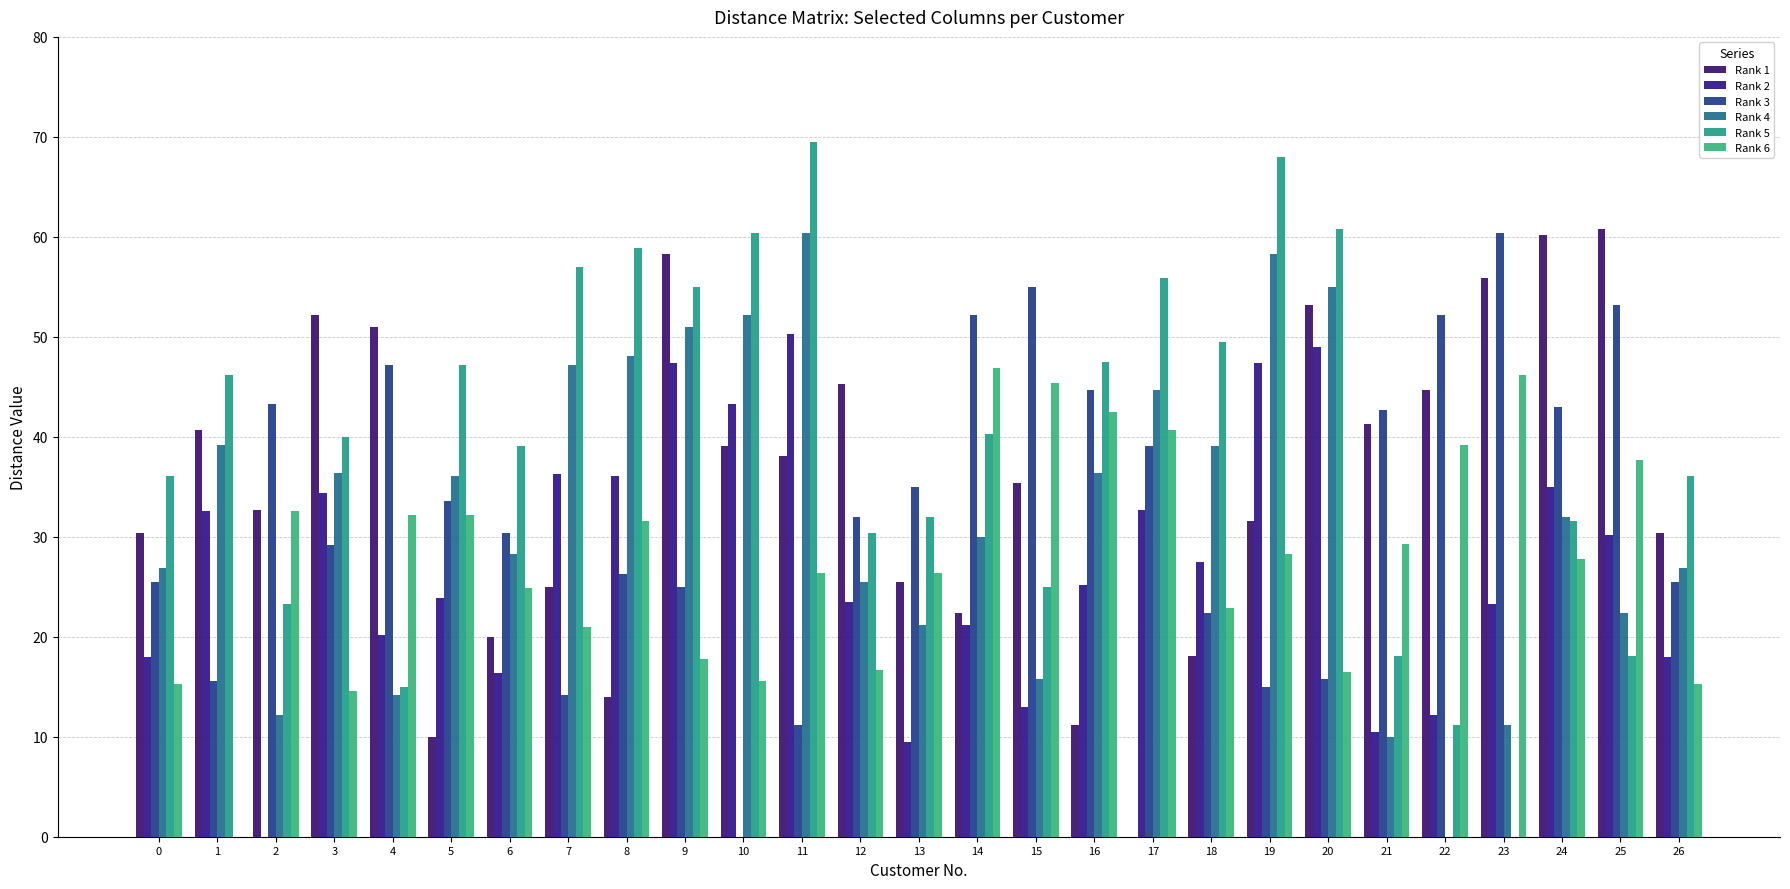

Which series has the largest total across all categories?

Rank 5